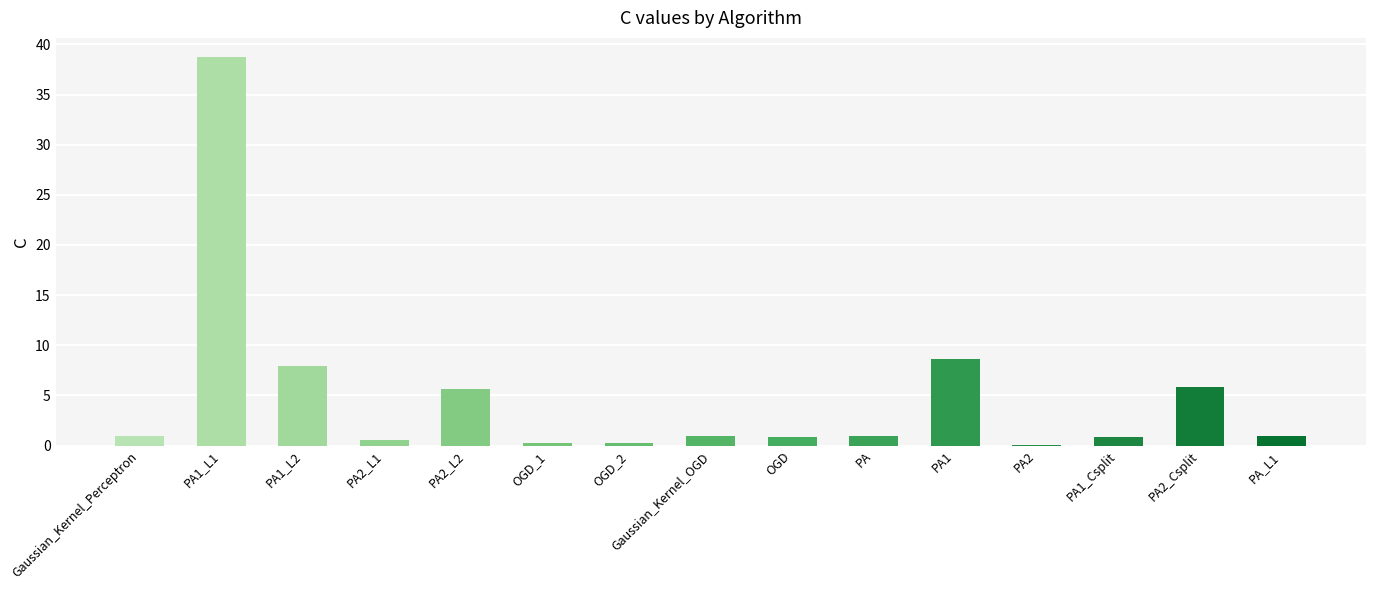

The chart shows a value of 0.9 at PA1_Csplit. True or false?

True